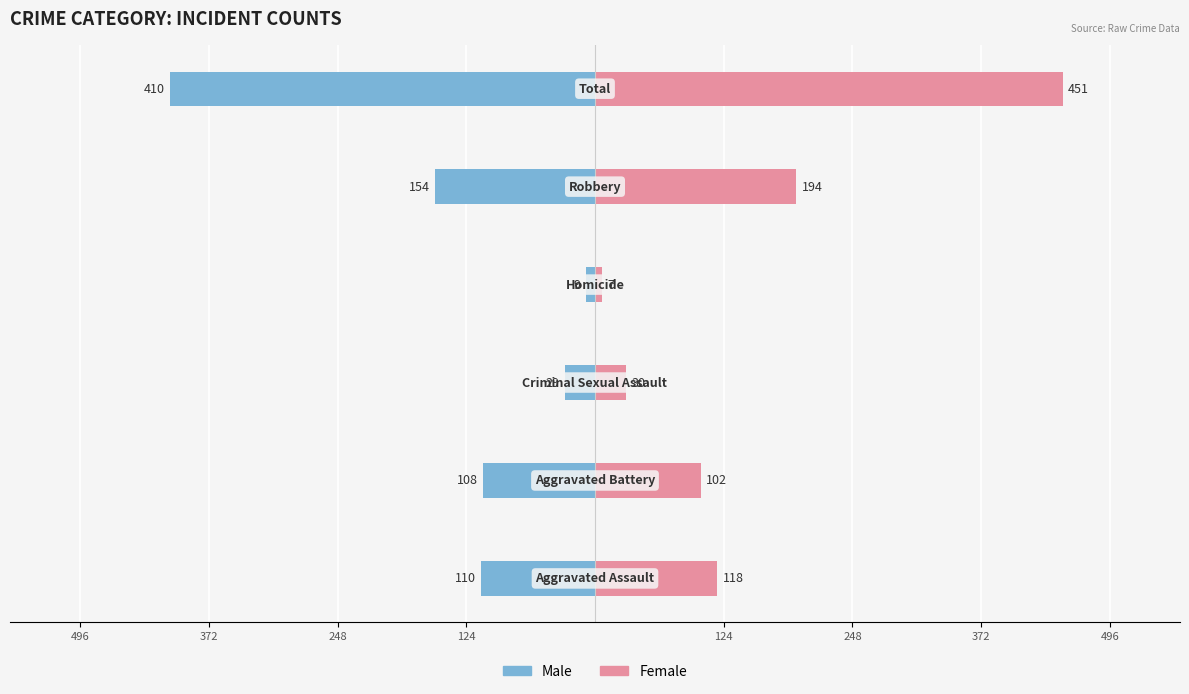

The value of Female at 496 is 5. True or false?

False